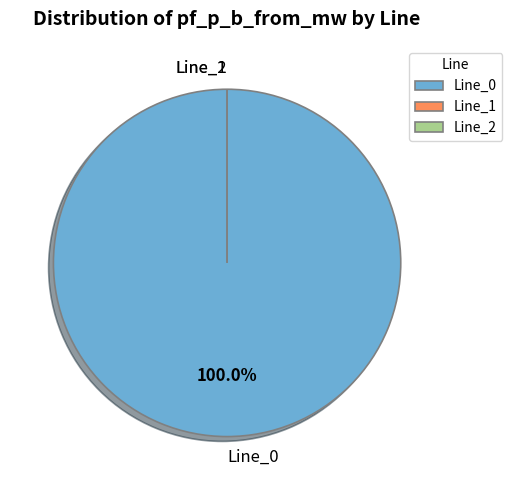

Is the sum of Line_2 and Line_0 greater than half?

Yes